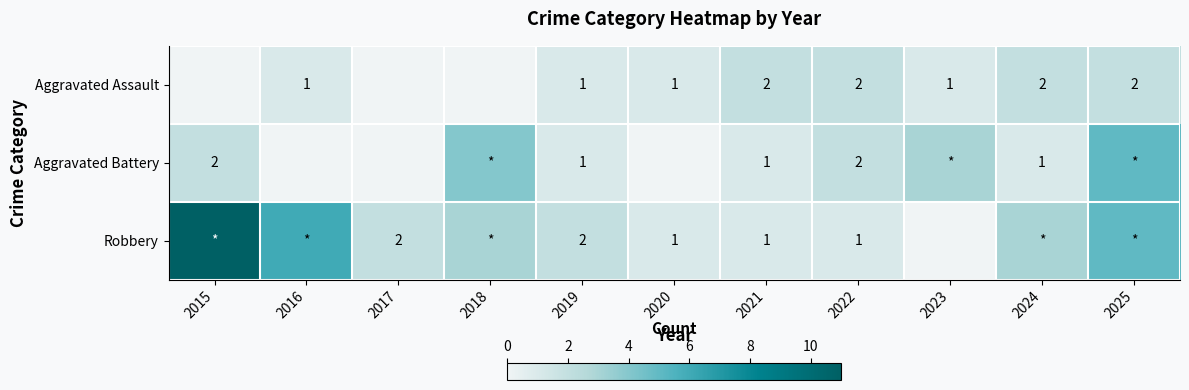

Which has a higher value, 2018 or 2025?

2025